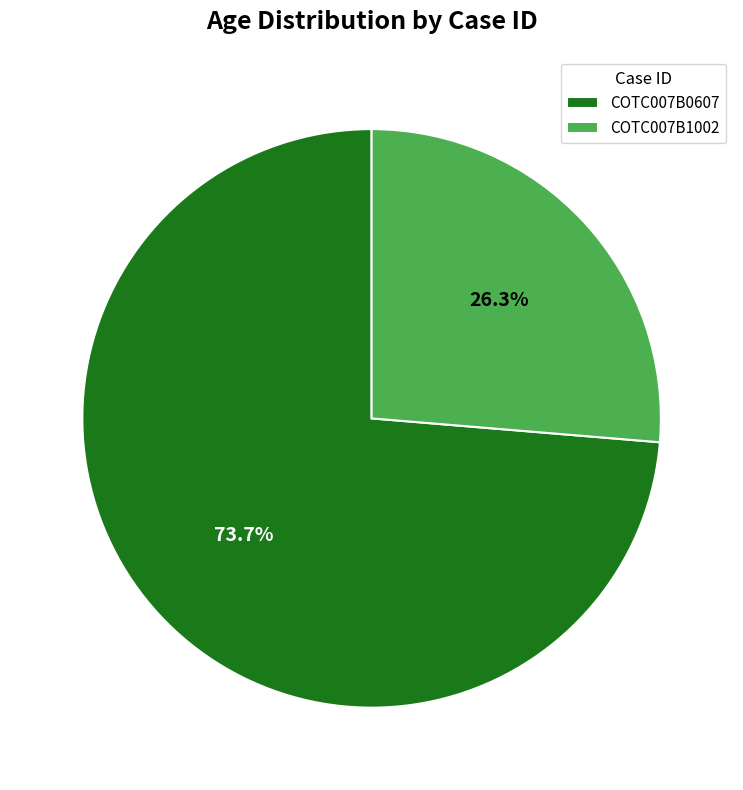

Which slice is the smallest?

COTC007B1002